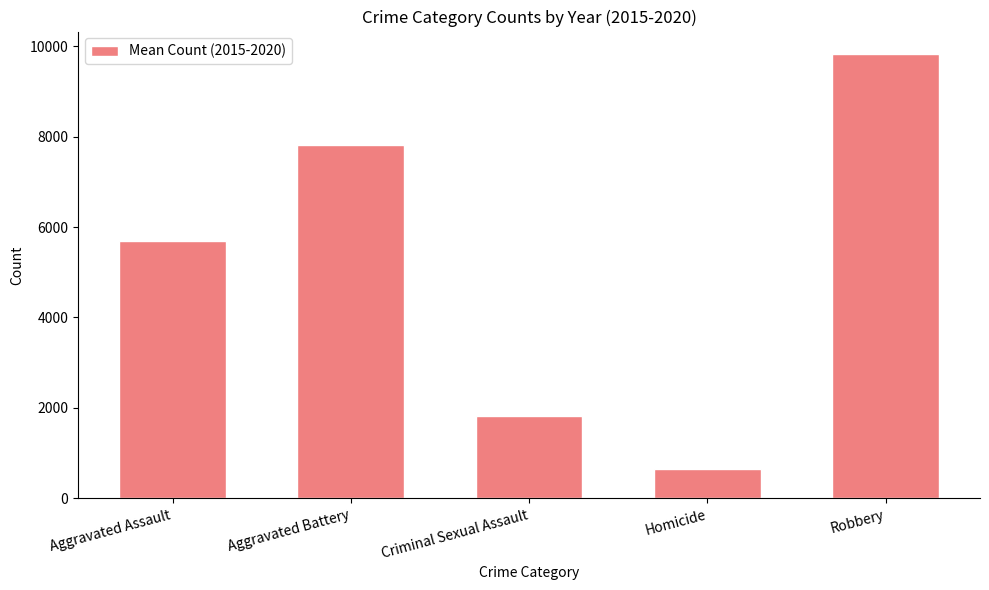

Approximately how many times larger is the value at Aggravated Battery compared to Criminal Sexual Assault?

4.3